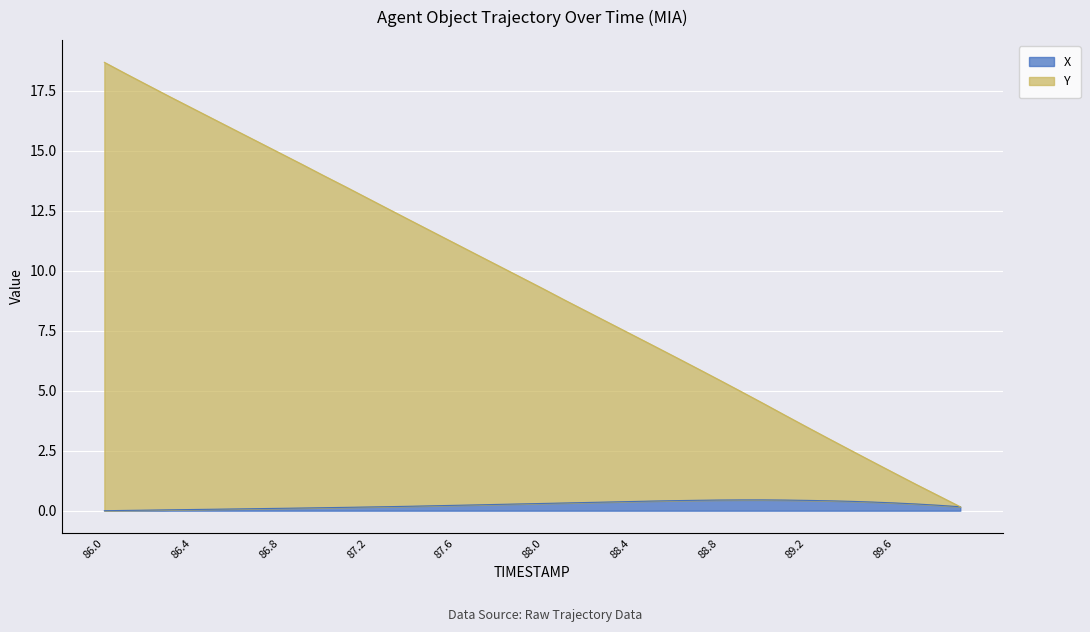

The X series shows 0.4 at 89.4. True or false?

True